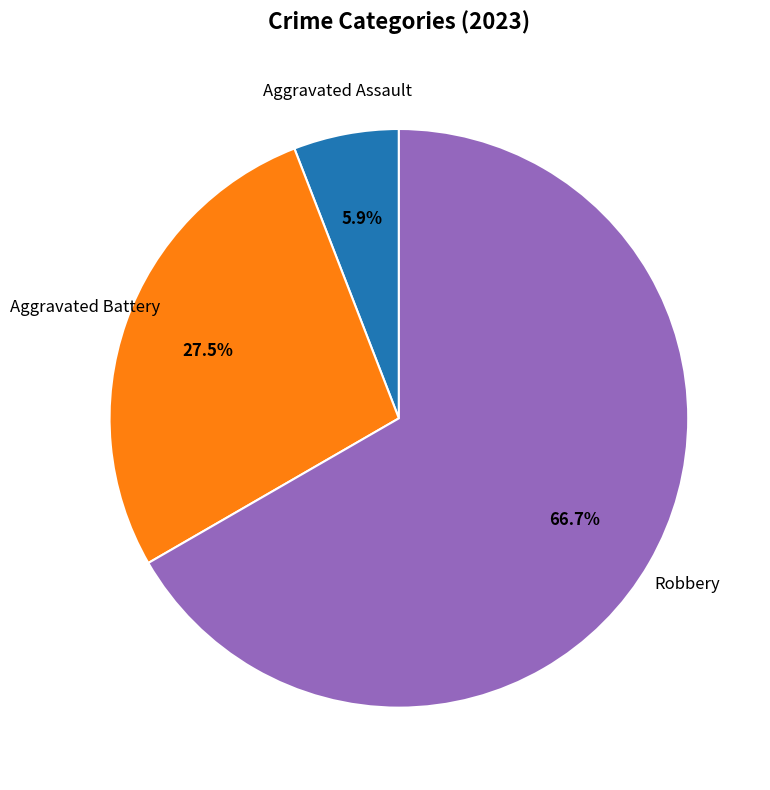

Do Aggravated Battery and Robbery together represent more than half of the pie?

Yes